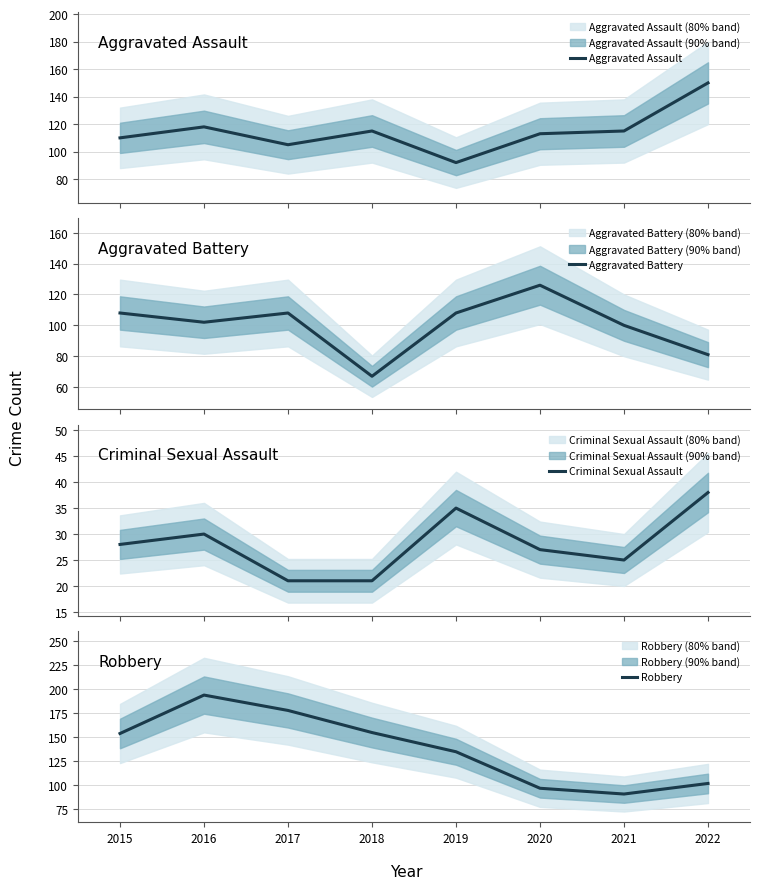

What is the smallest value displayed?

21